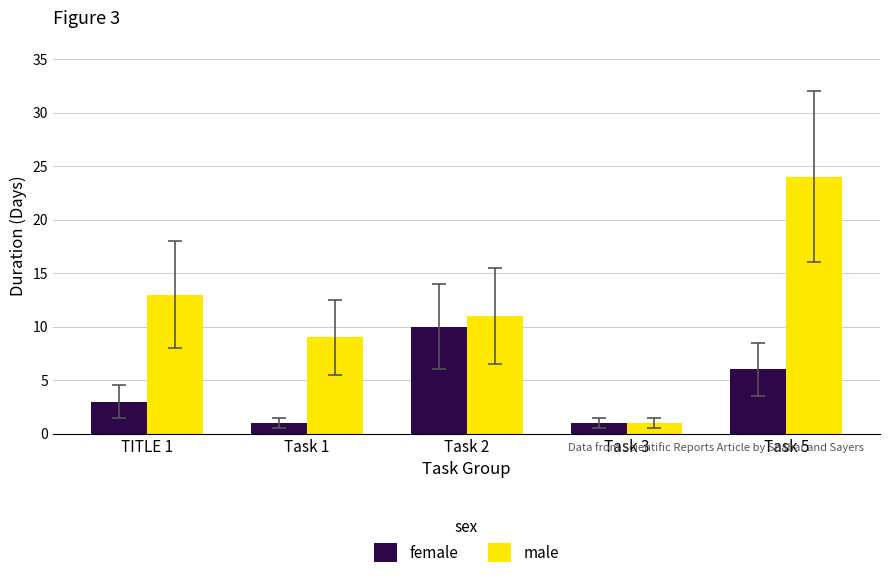

List the series in order of their overall mean, highest first.

male, female